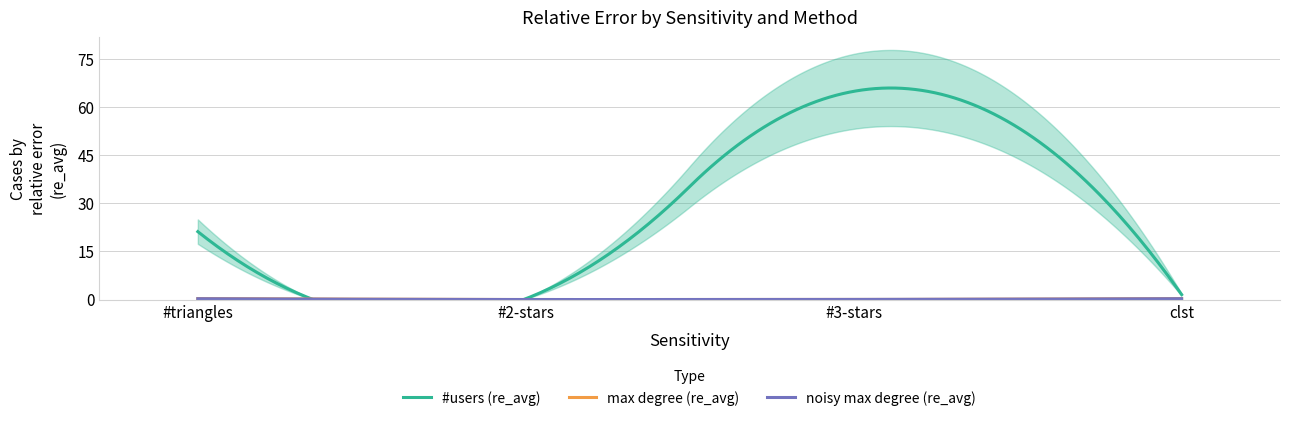

Rank the categories by max degree (re_avg) value from highest to lowest.

clst, #triangles, #3-stars, #2-stars